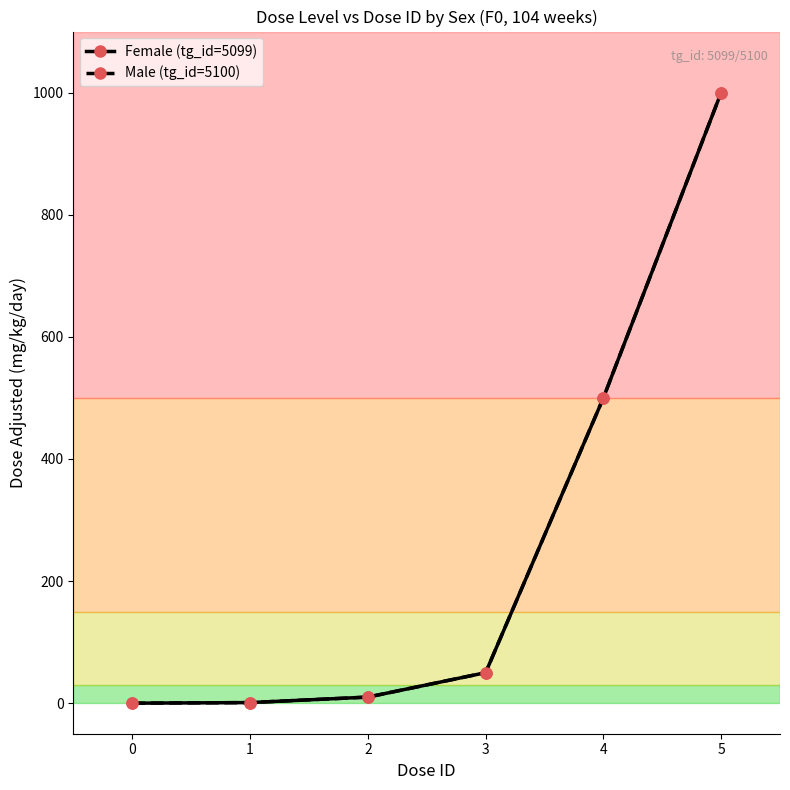

What value does the Female (tg_id=5099) series have at 4, to the nearest 100?

500